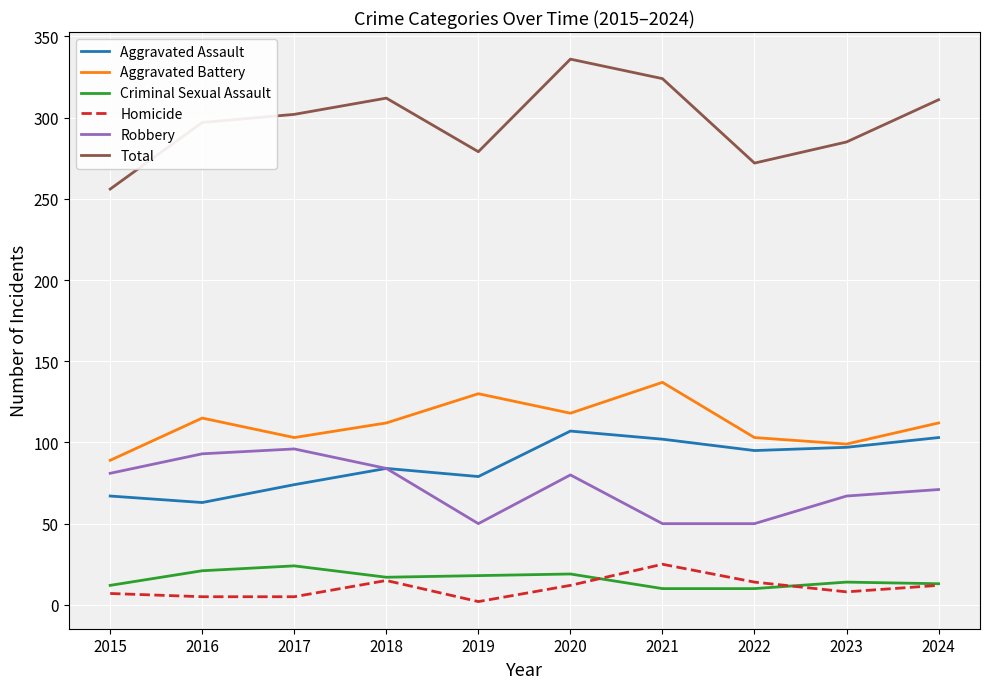

What is the maximum value shown in the chart?

336